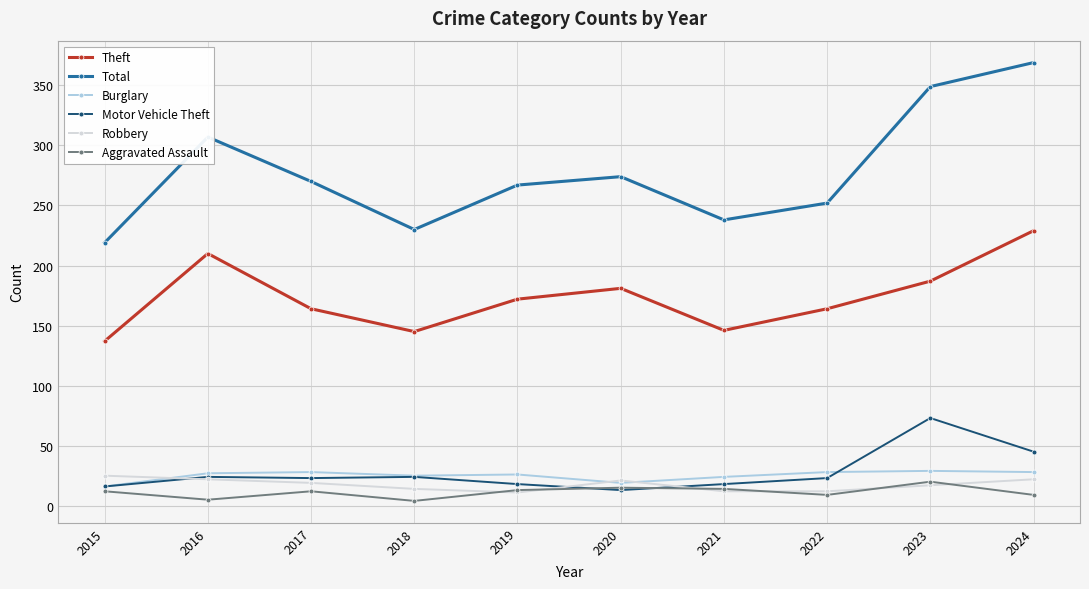

Is this an area chart (filled region under the line)?

No